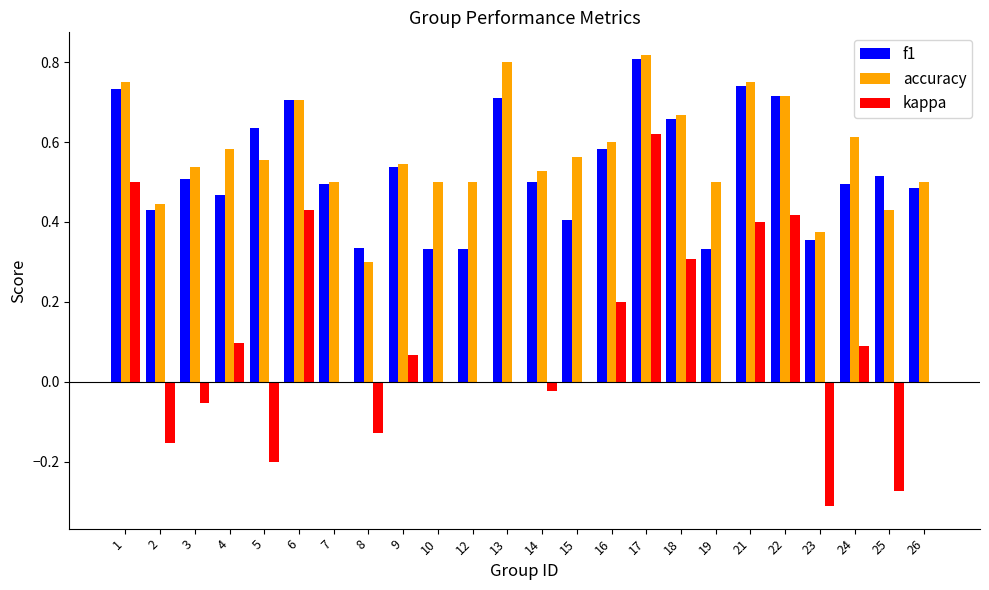

How many series are shown in this chart?

3